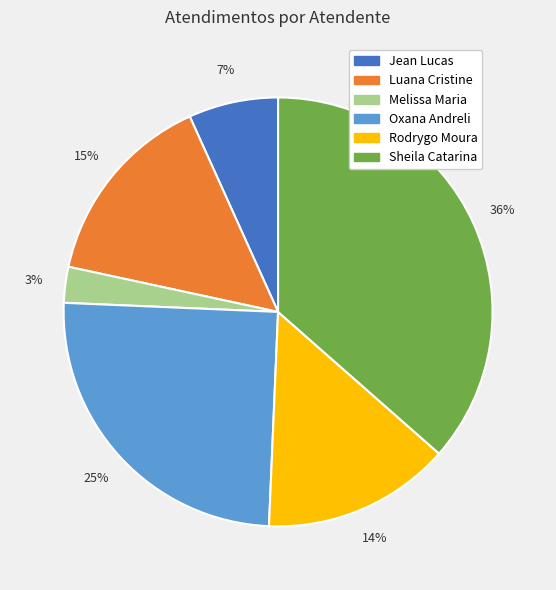

To the nearest percent, what is the average slice percentage?

17%